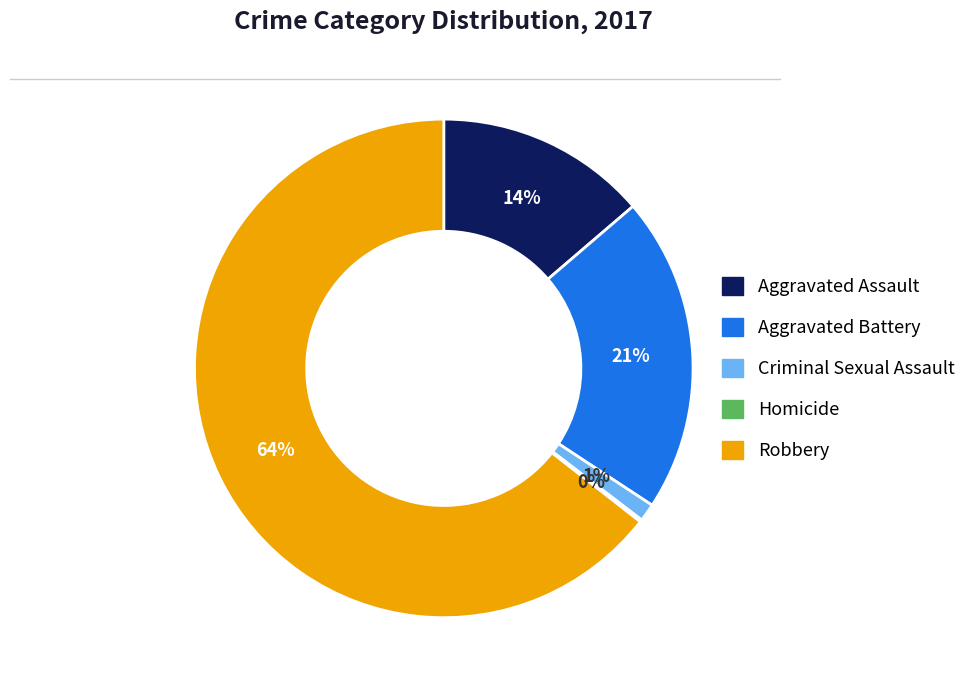

To the nearest percent, what is the average slice percentage?

20%